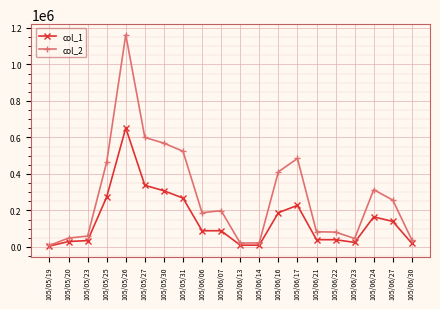

How many lines are shown in the chart?

2